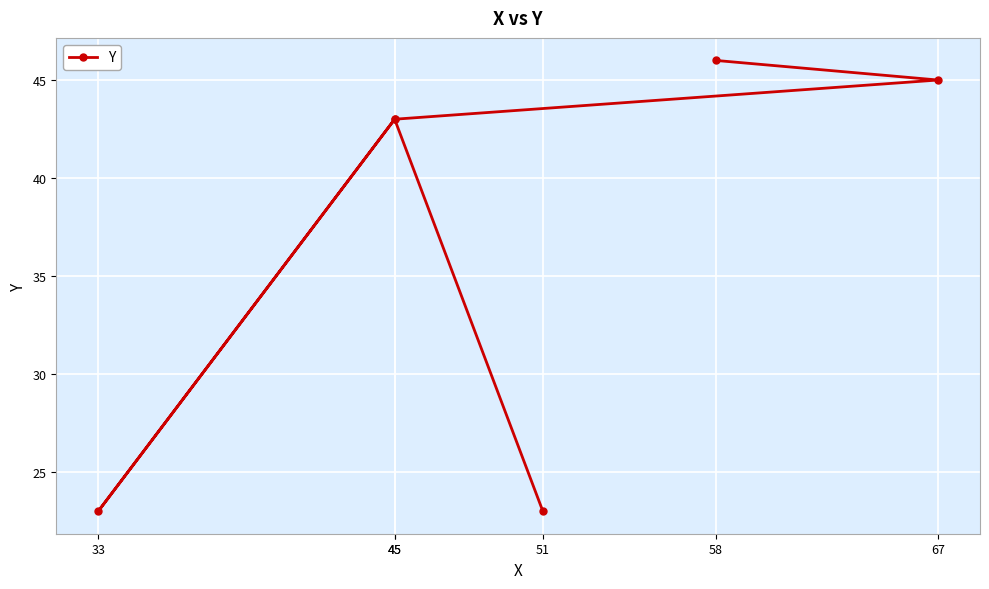

Where is the data nearest to the value 34?

45